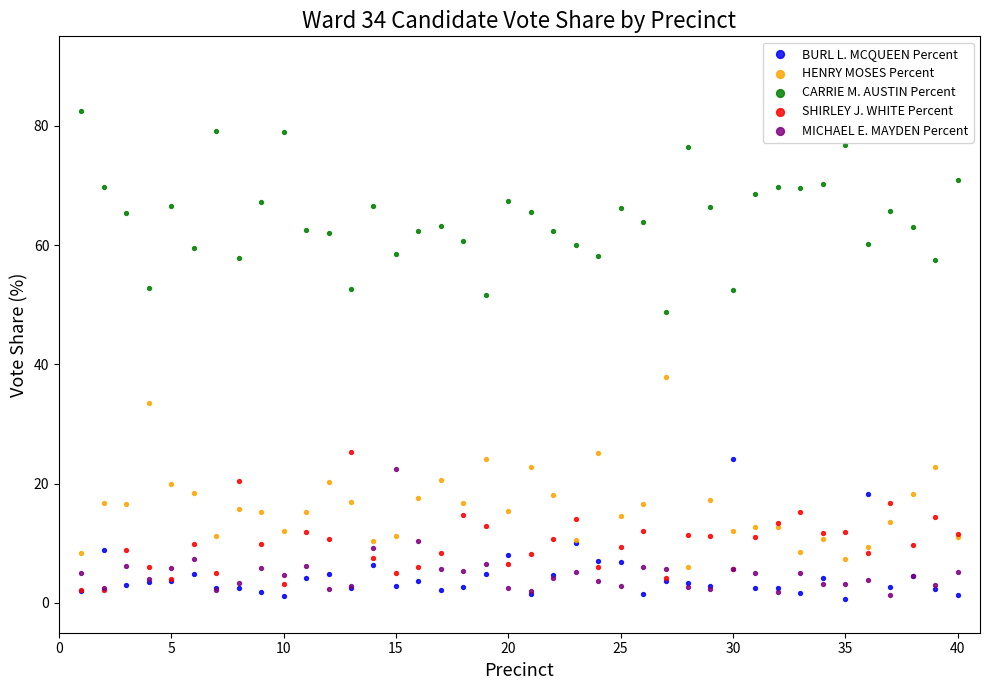

Across all series, what Y value is closest to 41?

37.8